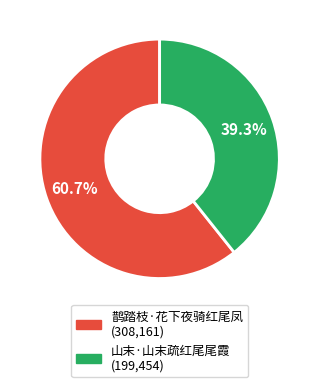

True or false: 山末·山末疏红尾尾霞 accounts for 45% of the total.

False